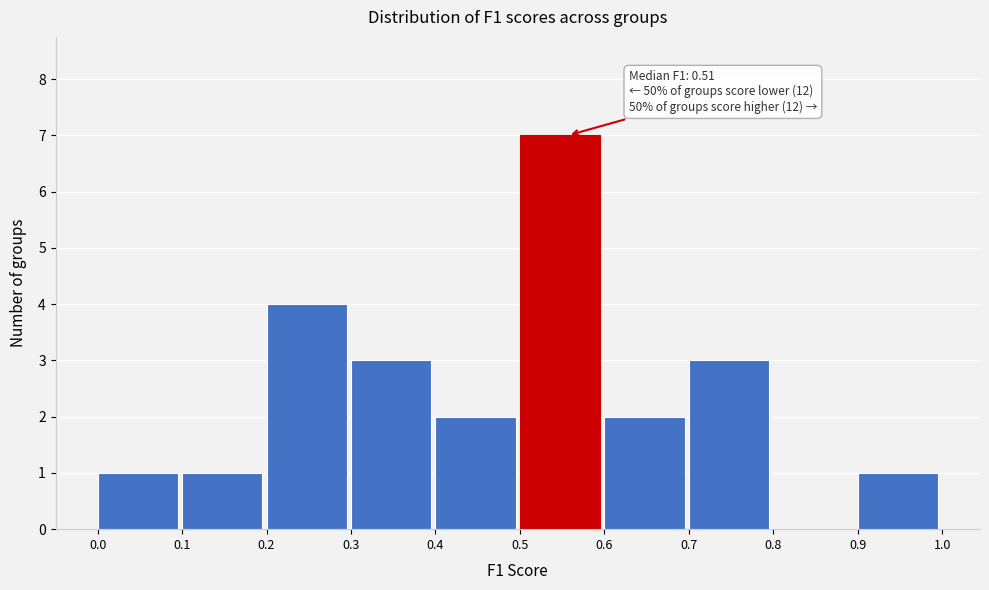

Which range on the x-axis has the tallest bar?

0.5 to 0.6